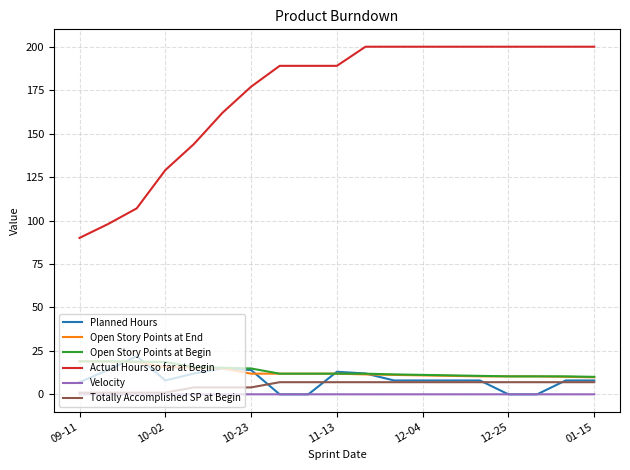

True or false: Planned Hours and Actual Hours so far at Begin cross at least once.

False